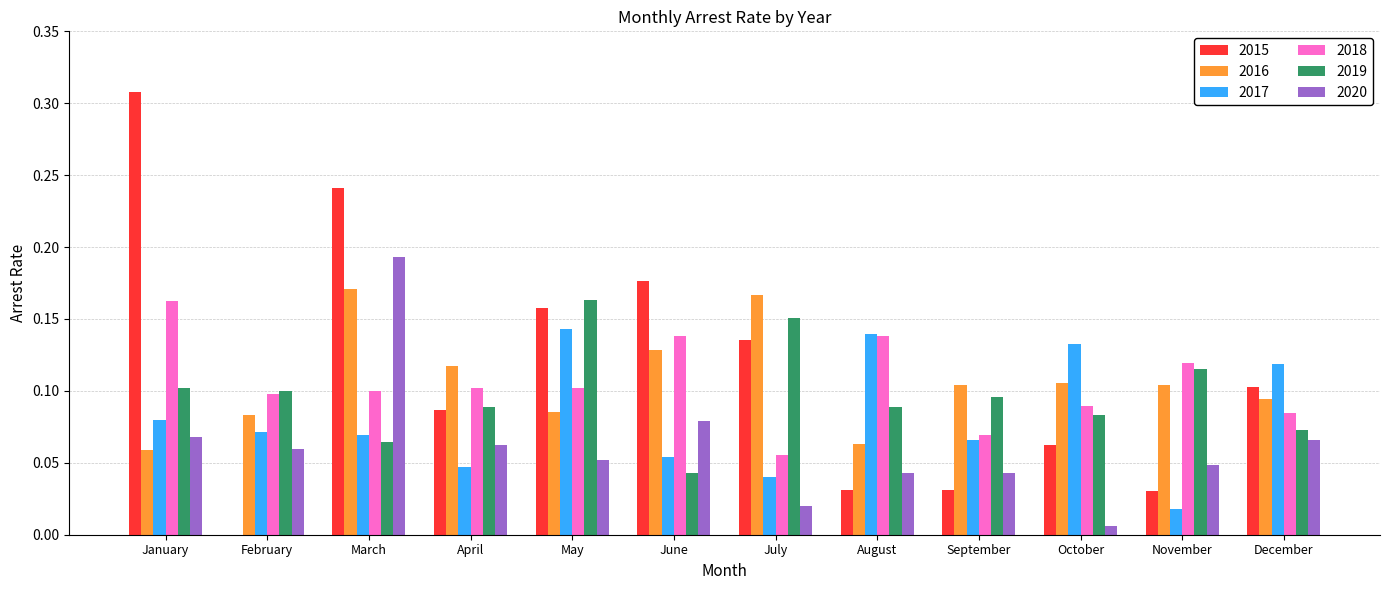

Which series has the largest range (max minus min)?

2015